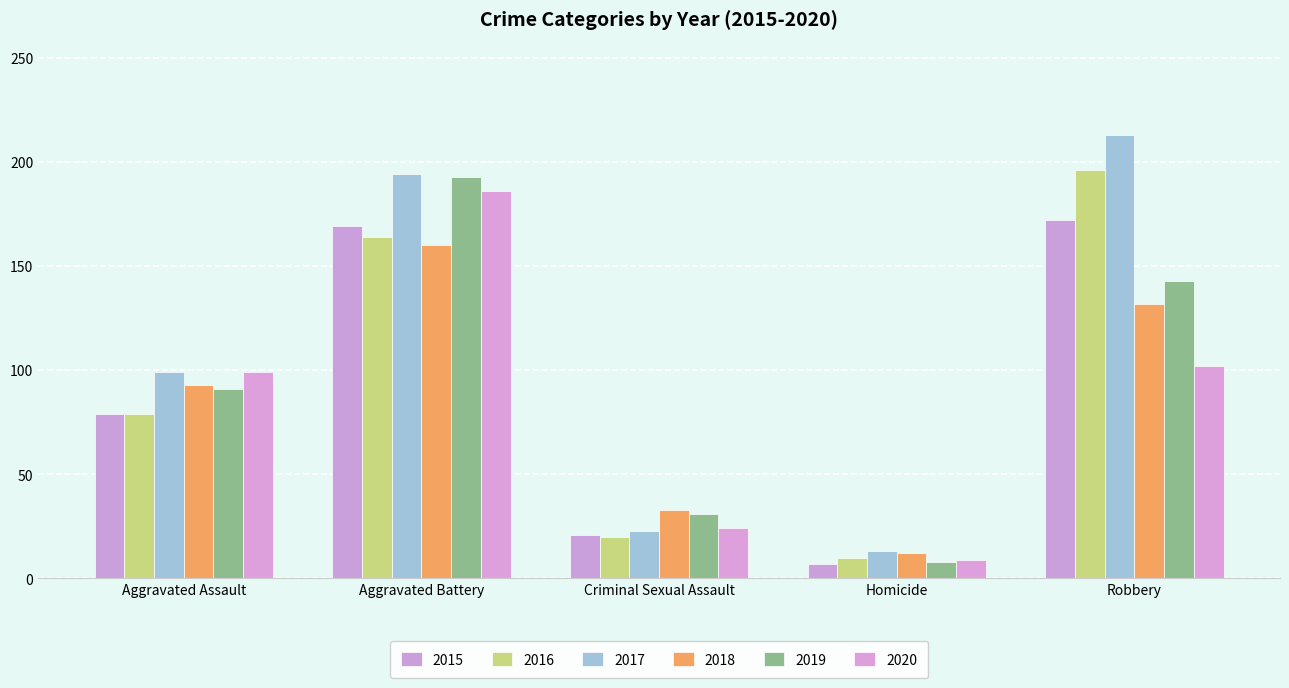

What is the maximum value for 2018?

160